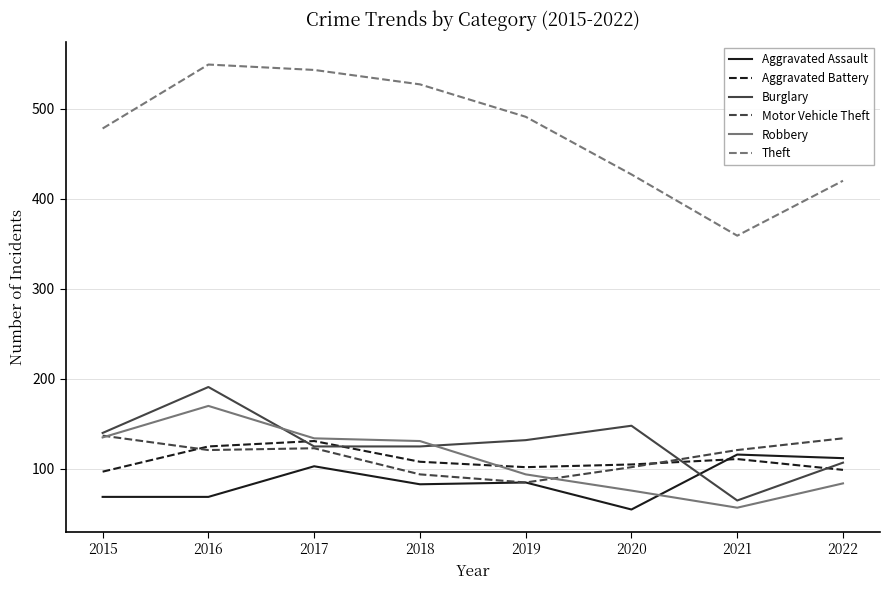

At which label does Aggravated Assault reach its minimum?

2020